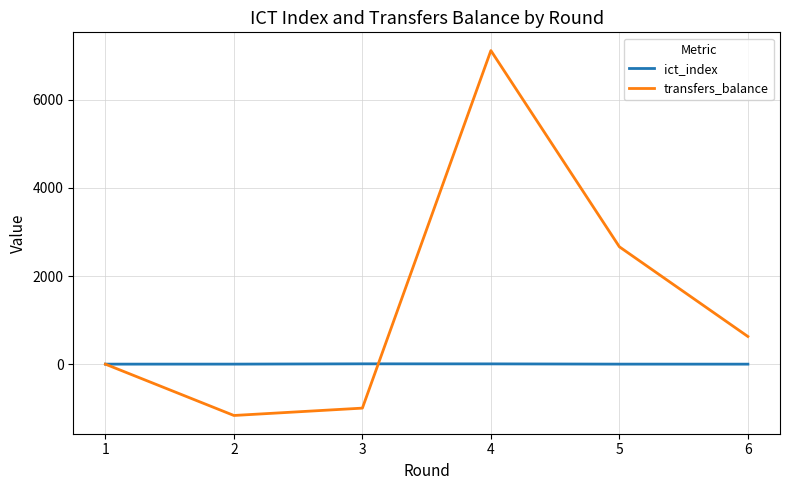

Which series has the largest total across all categories?

transfers_balance